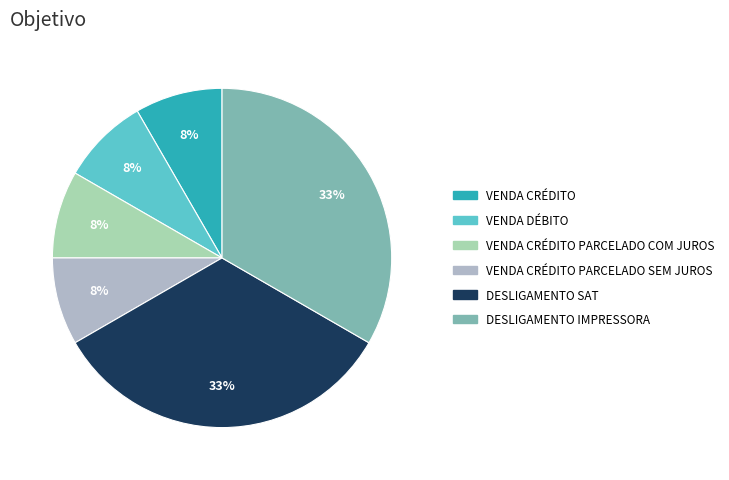

Count the number of slices in the pie.

6